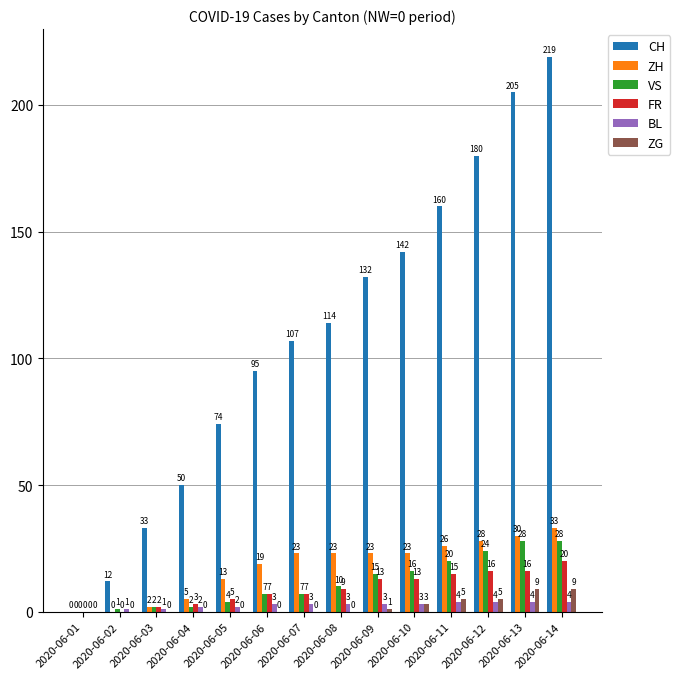

What is the greatest value displayed?

219